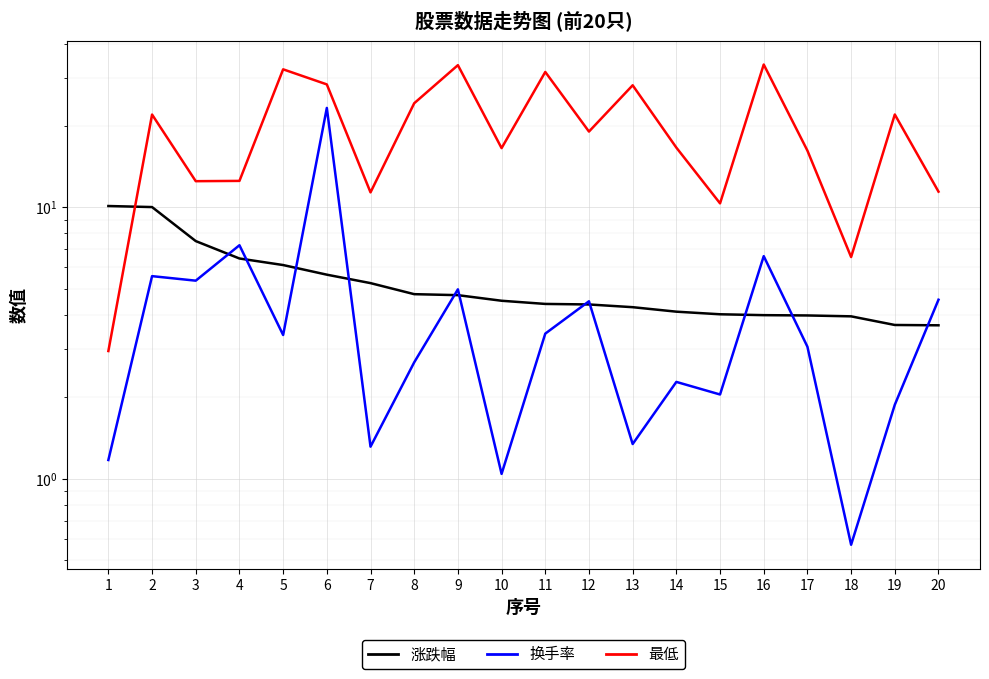

The 最低 series shows 6.5 at 18. True or false?

True